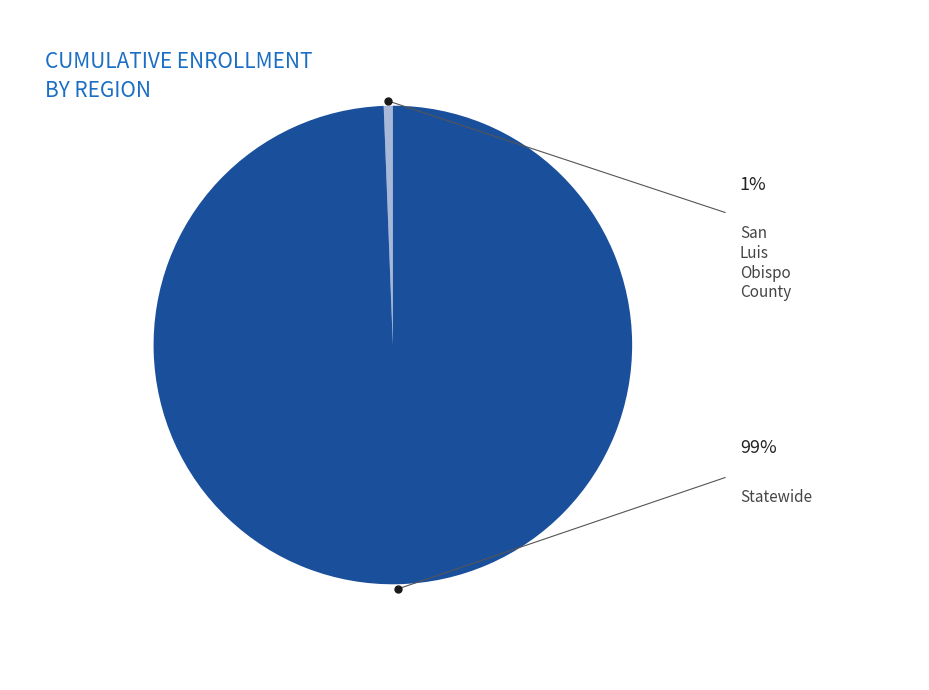

Is it true that Statewide is 99% of the pie?

True